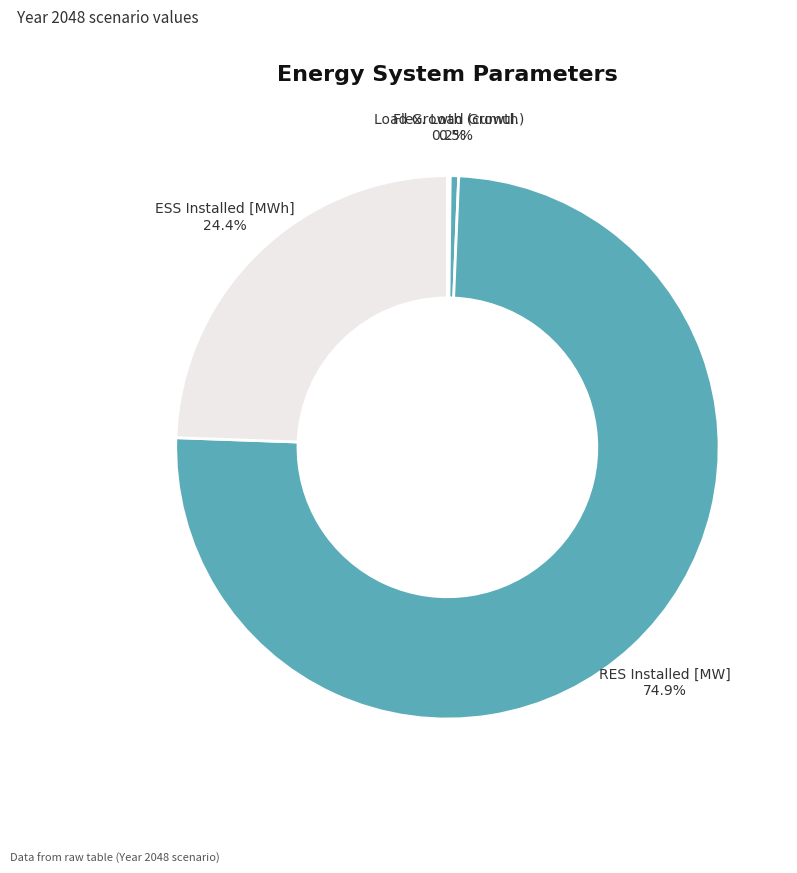

True or false: ESS Installed [MWh] accounts for 24% of the total.

True